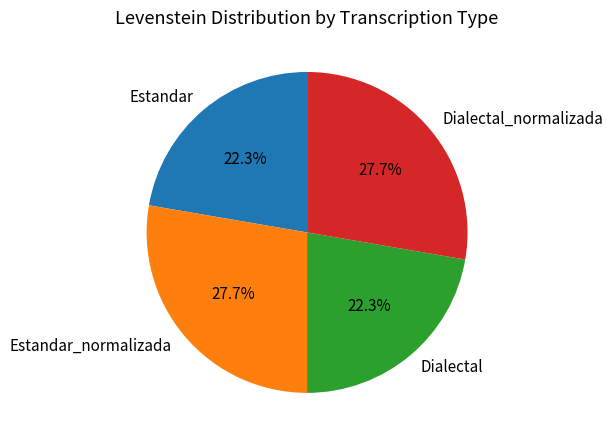

Approximately how many times larger is the value at Dialectal_normalizada compared to Dialectal?

1.2